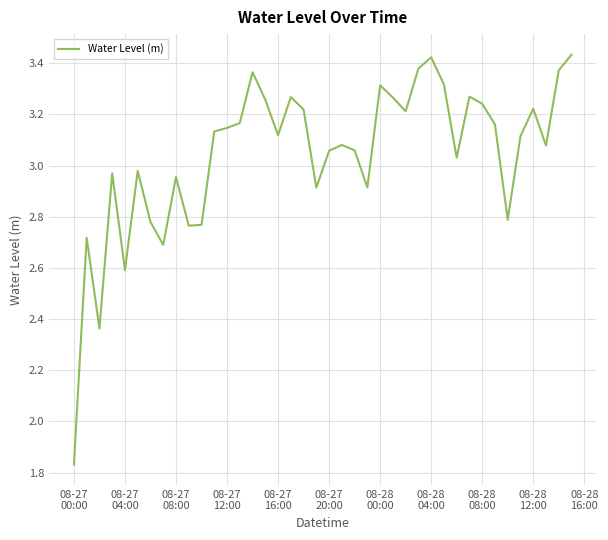

What is the difference between the maximum and minimum values?

1.6